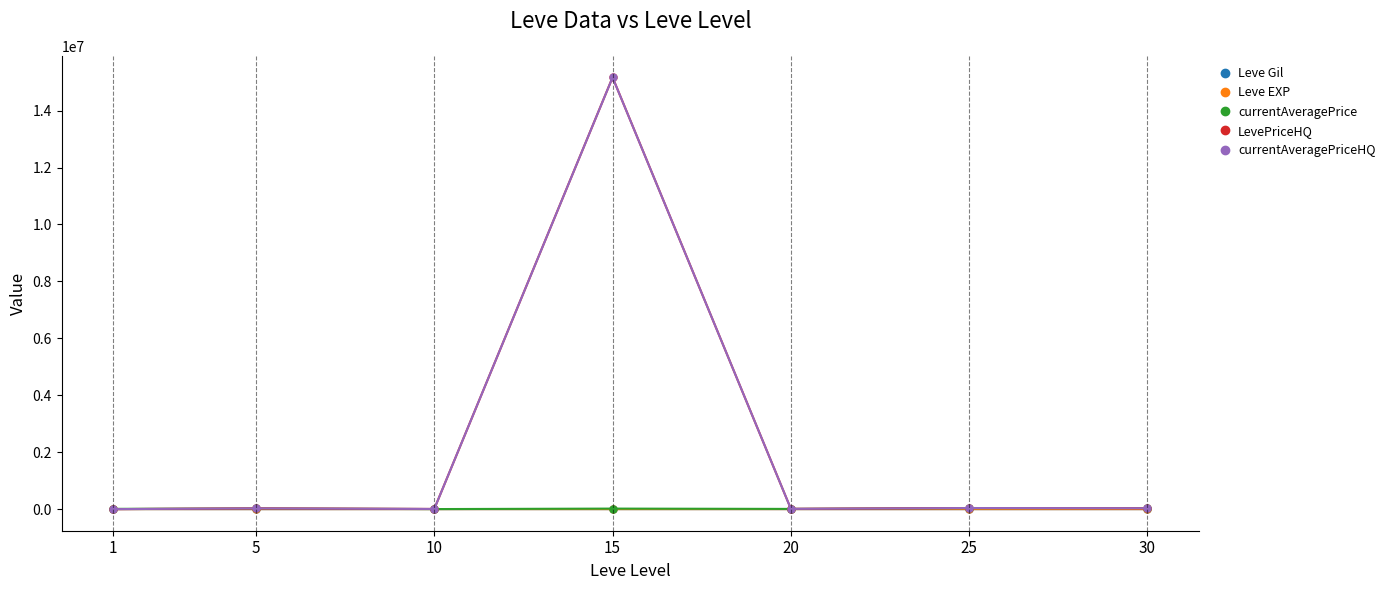

What is the maximum value shown in the chart?

15166476.8